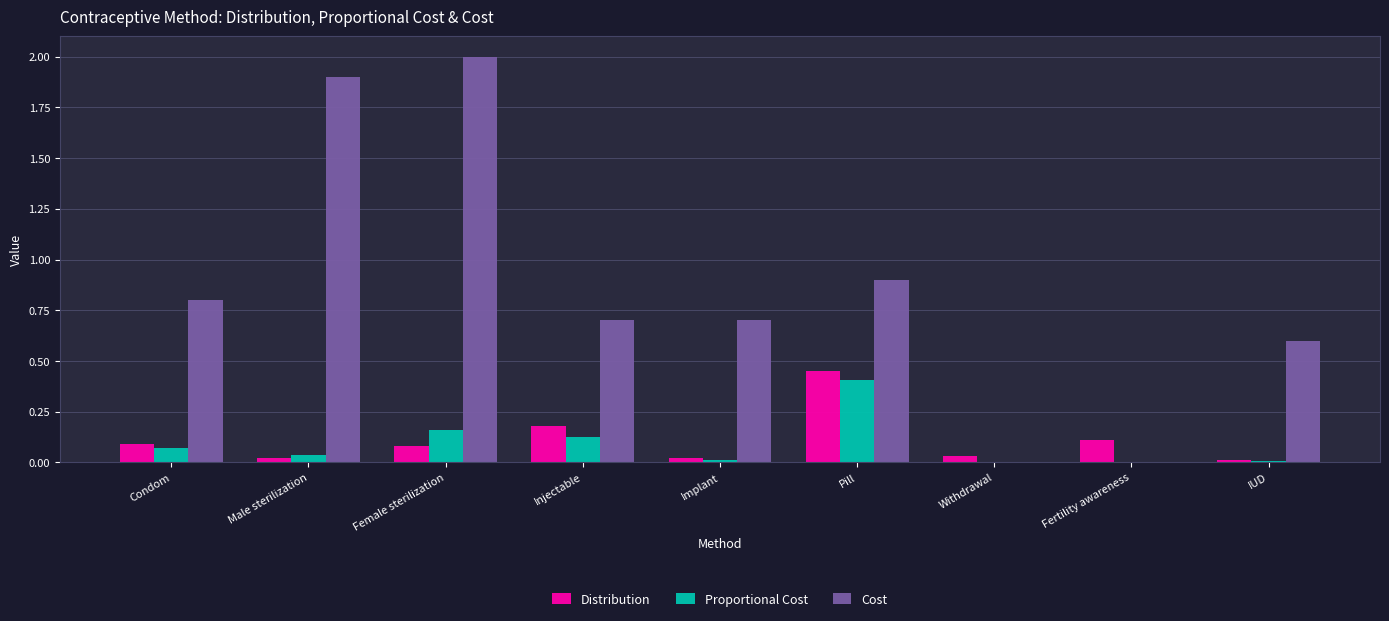

Are the bars grouped side by side (vs. stacked)?

Yes